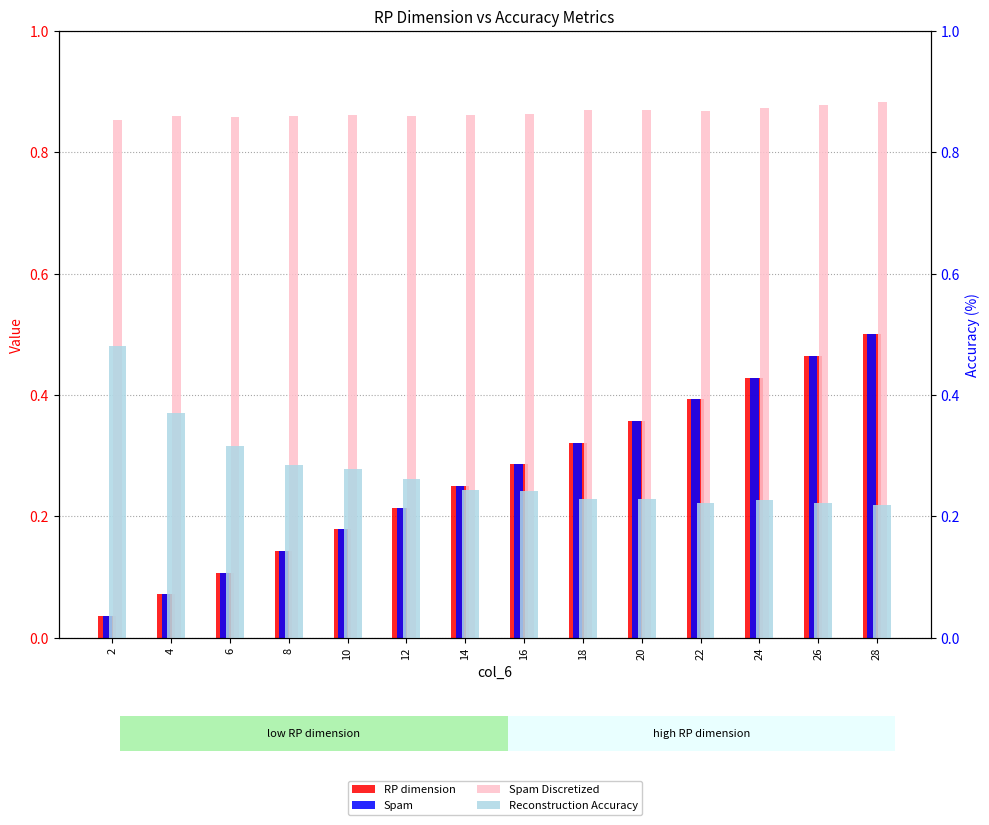

Reading left to right, what are all the values shown in this chart?

RP dimension: 0.0	0.1	0.1	0.1	0.2	0.2	0.2	0.3	0.3	0.4	0.4	0.4	0.5	0.5
Spam: 0.0	0.1	0.1	0.1	0.2	0.2	0.2	0.3	0.3	0.4	0.4	0.4	0.5	0.5
Spam Discretized: 0.9	0.9	0.9	0.9	0.9	0.9	0.9	0.9	0.9	0.9	0.9	0.9	0.9	0.9
Reconstruction Accuracy: 0.5	0.4	0.3	0.3	0.3	0.3	0.2	0.2	0.2	0.2	0.2	0.2	0.2	0.2